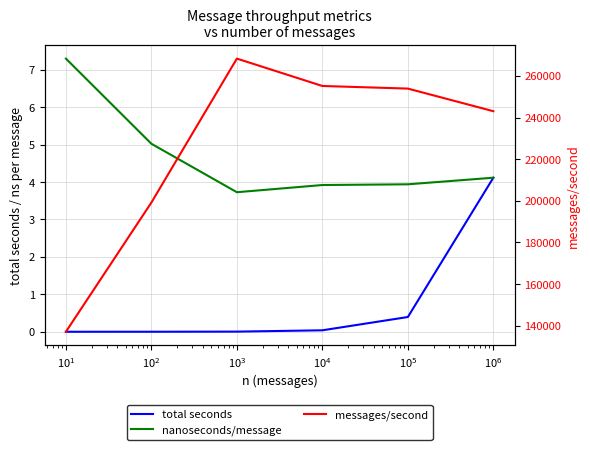

What are all the series names shown in the legend?

total seconds, nanoseconds/message, messages/second